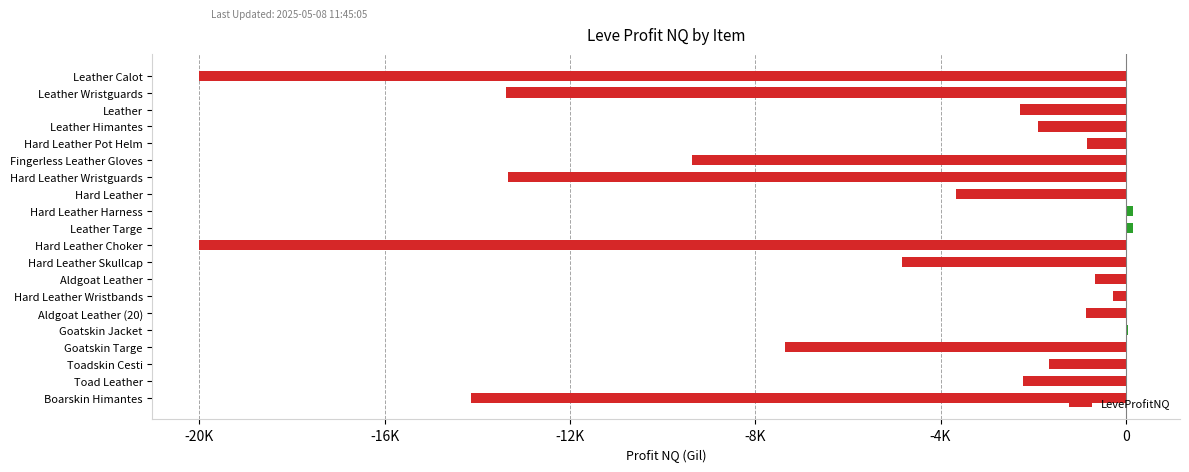

What is the maximum value shown in the chart?

160.5